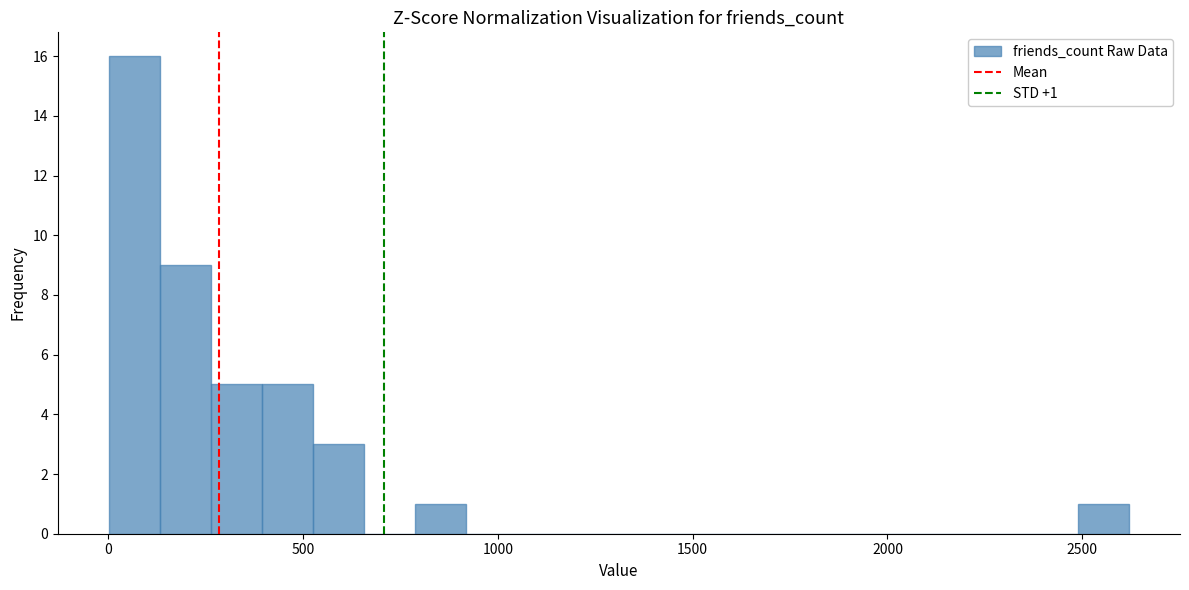

Read against the x-axis, roughly where is the centre of the tallest bar?

50